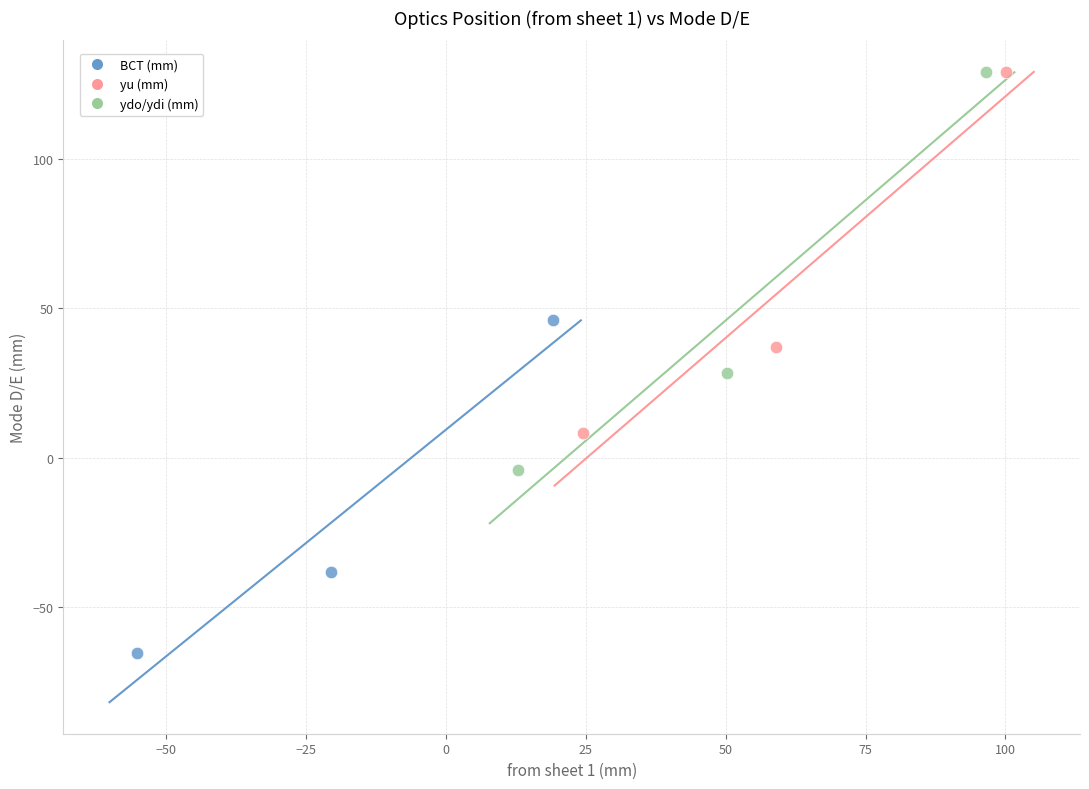

Which series reaches the minimum Y coordinate?

BCT (mm)